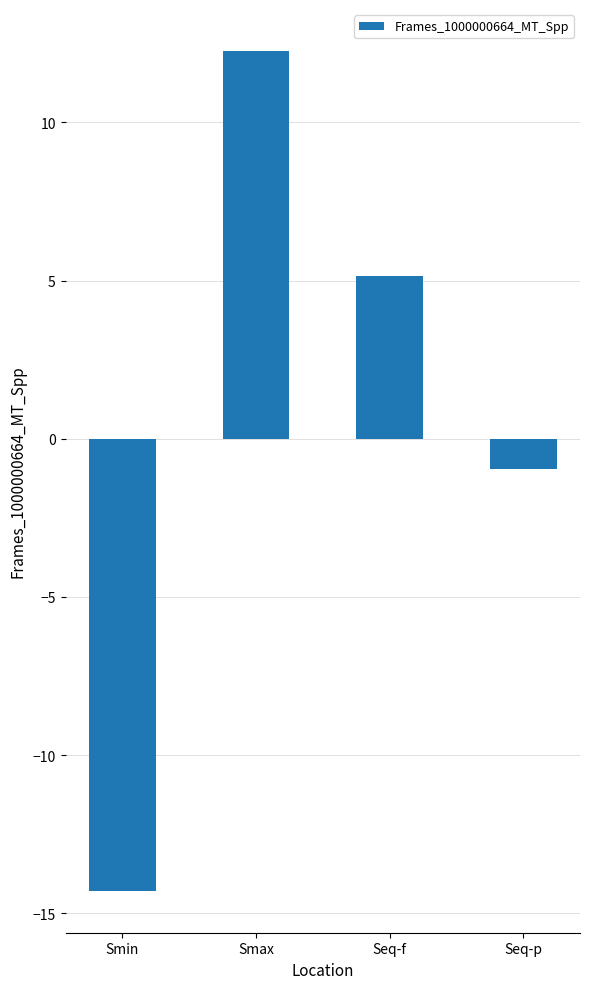

Rank the categories by value from lowest to highest.

Smin, Seq-p, Seq-f, Smax